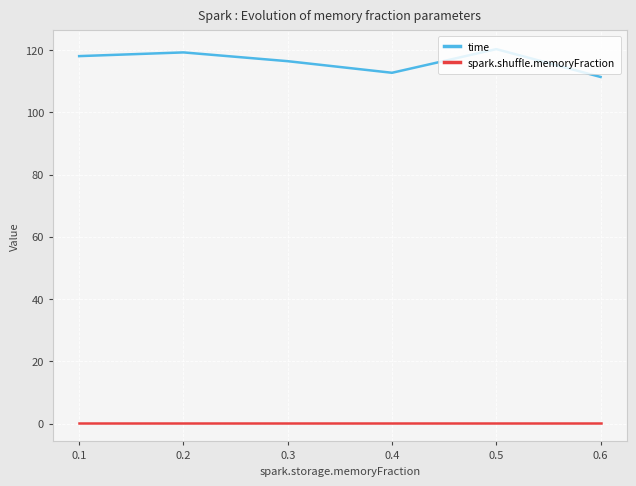

The time series shows 118.0 at 0.1. True or false?

True